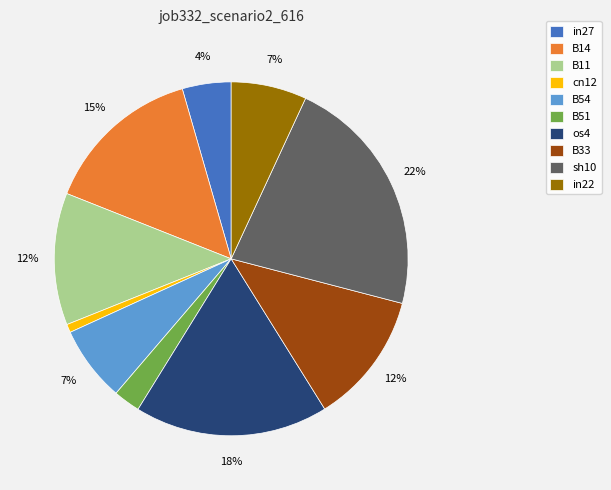

Do B33 and sh10 together represent more than half of the pie?

No